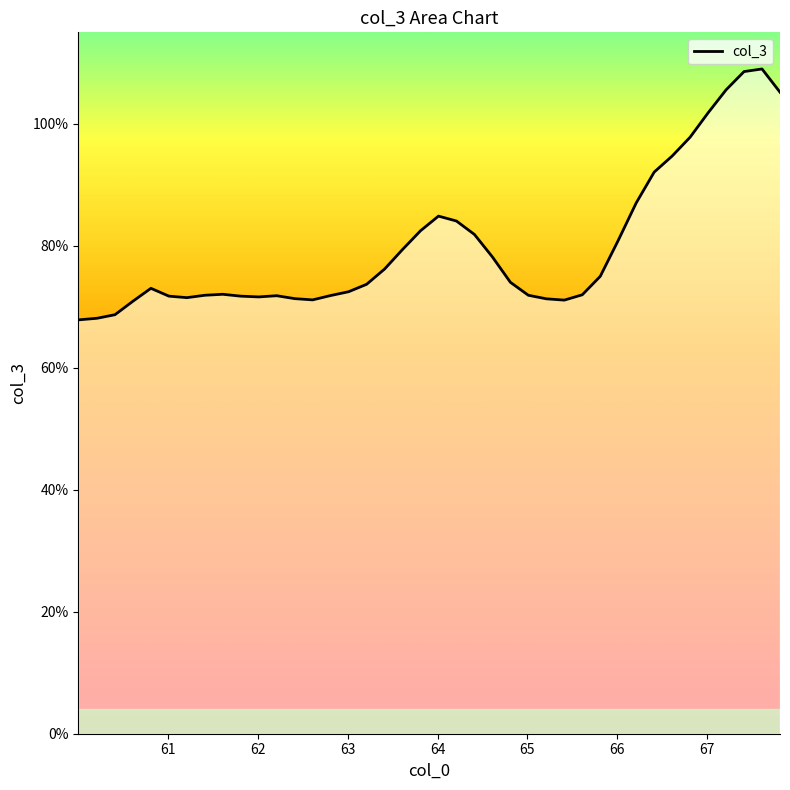

What is the greatest value displayed?

109.0